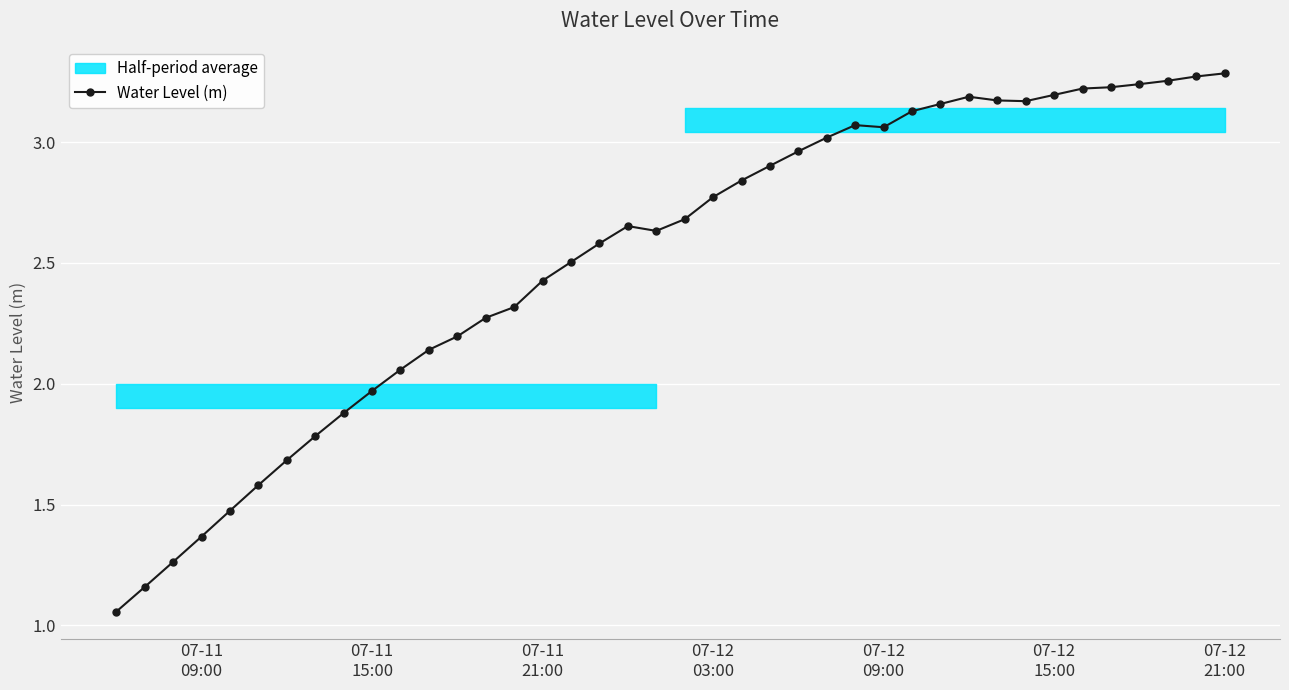

True or false: Water Level (m) has more than 0 interior local peaks.

True